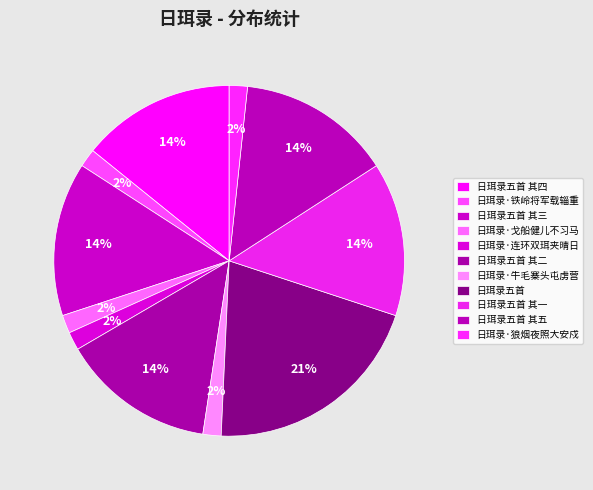

How many slices are in this pie chart?

11